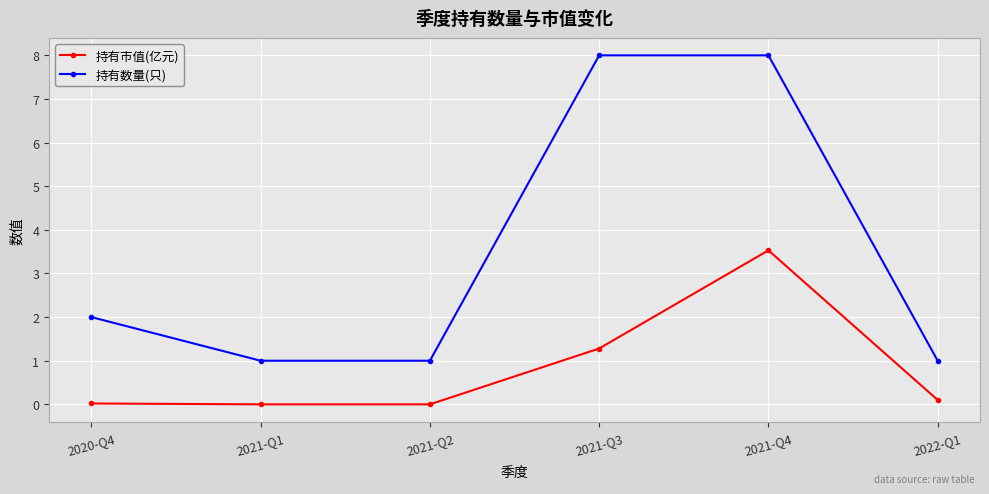

What is the difference between the highest and lowest values at 2021-Q1?

1.0